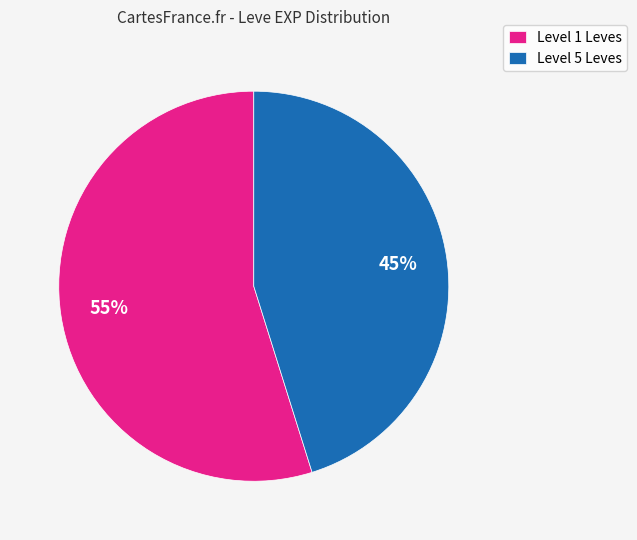

How many segments does this pie chart have?

2